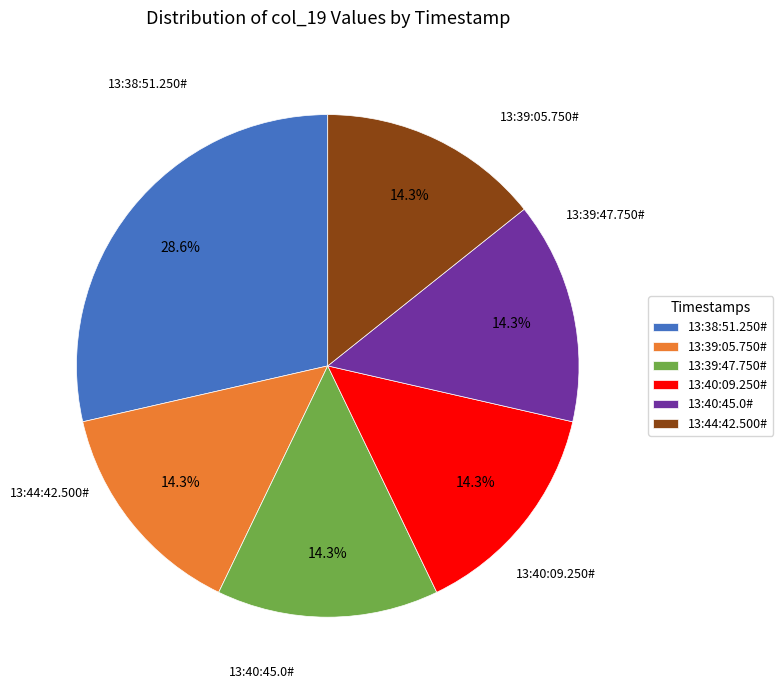

Approximately how many times larger is the value at 13:38:51.250# compared to 13:40:09.250#?

2.0